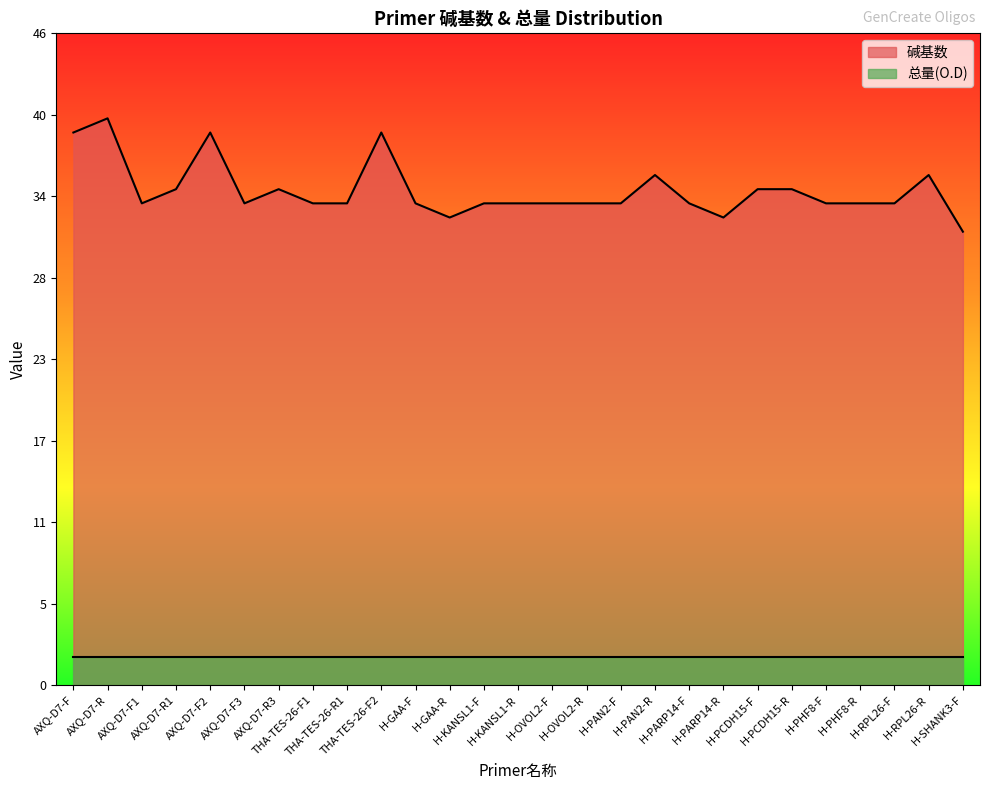

Does the chart display data point markers on the line(s)?

No